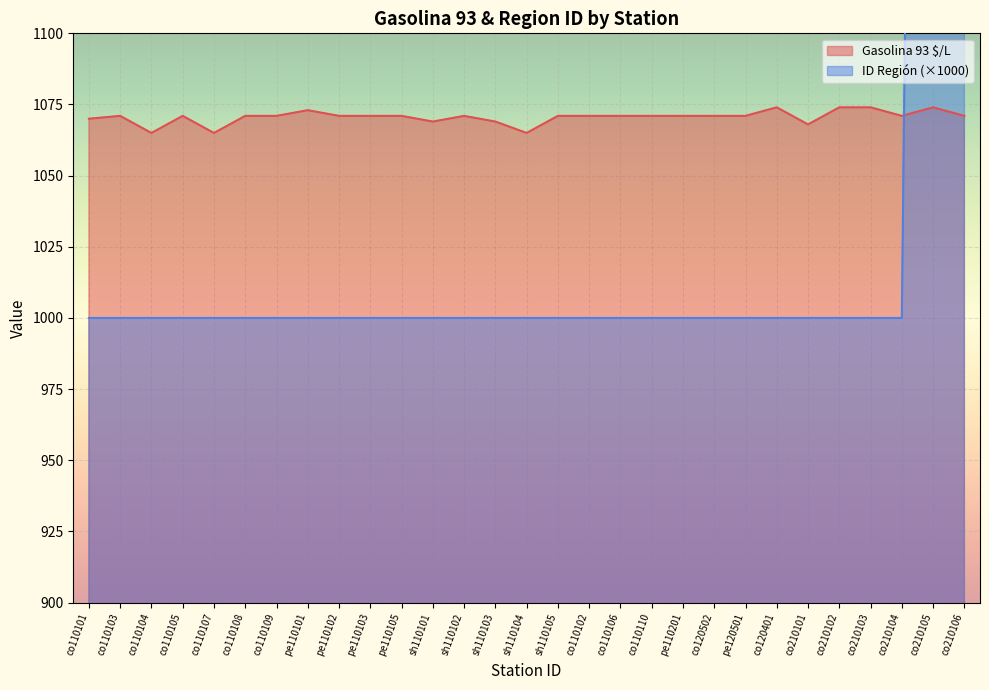

At which category does the data reach its first local valley?

co110104